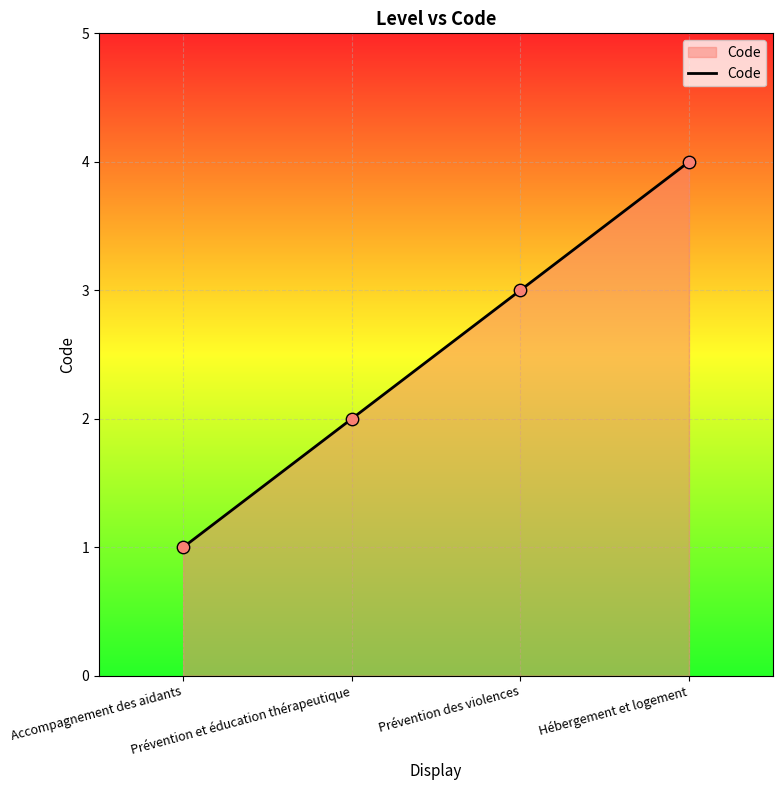

What is the change in value from Prévention et éducation thérapeutique to Prévention des violences?

+1